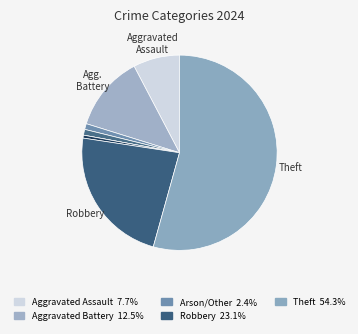

Which category accounts for the majority?

Theft